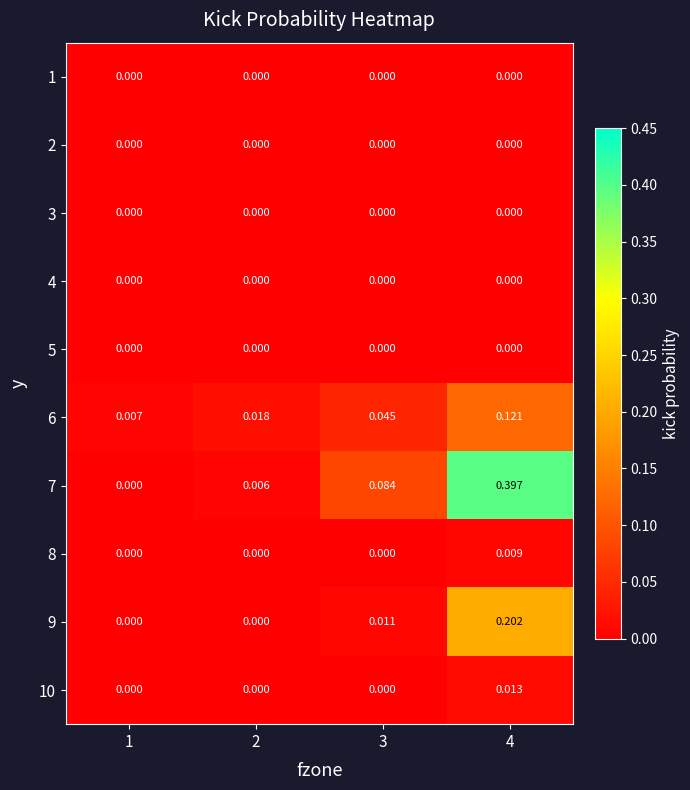

Which category has the lowest value across all series?

1